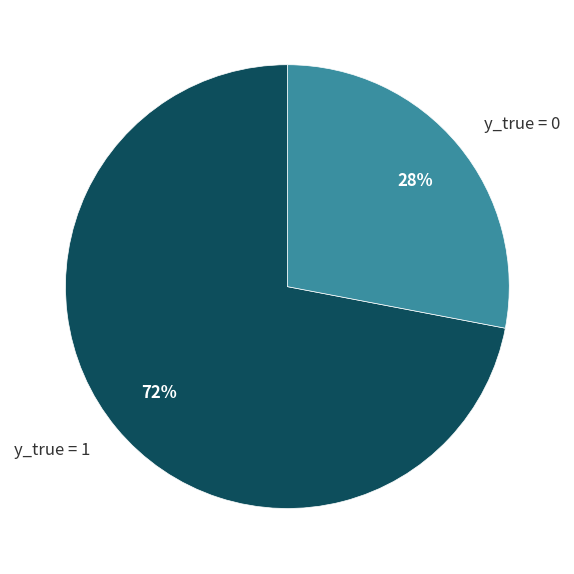

Which category has the smallest portion of the pie?

y_true = 0